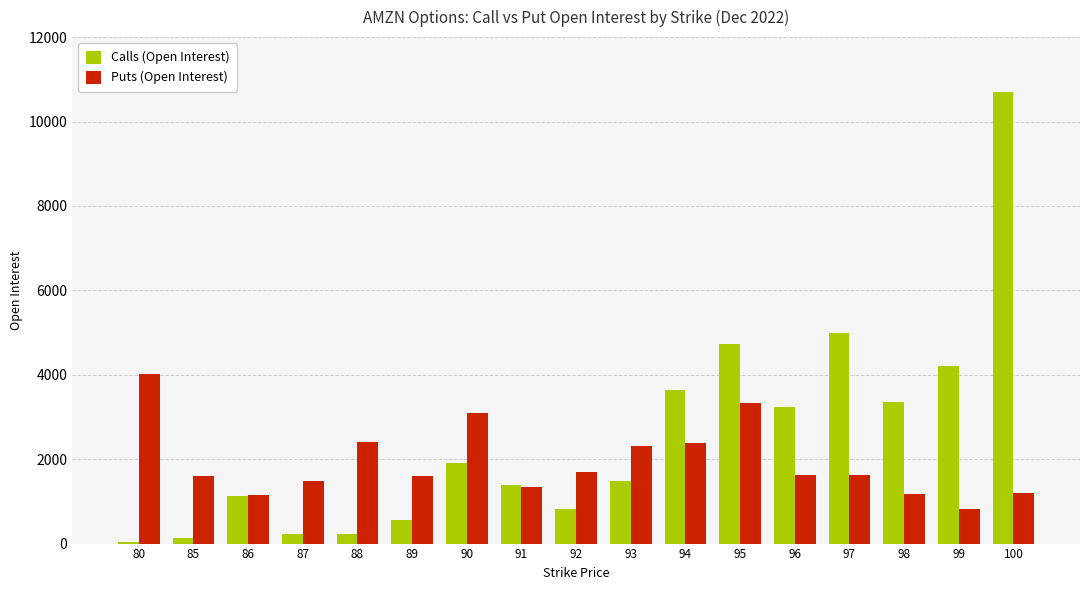

How many values in the Calls (Open Interest) series are below 1486?

8